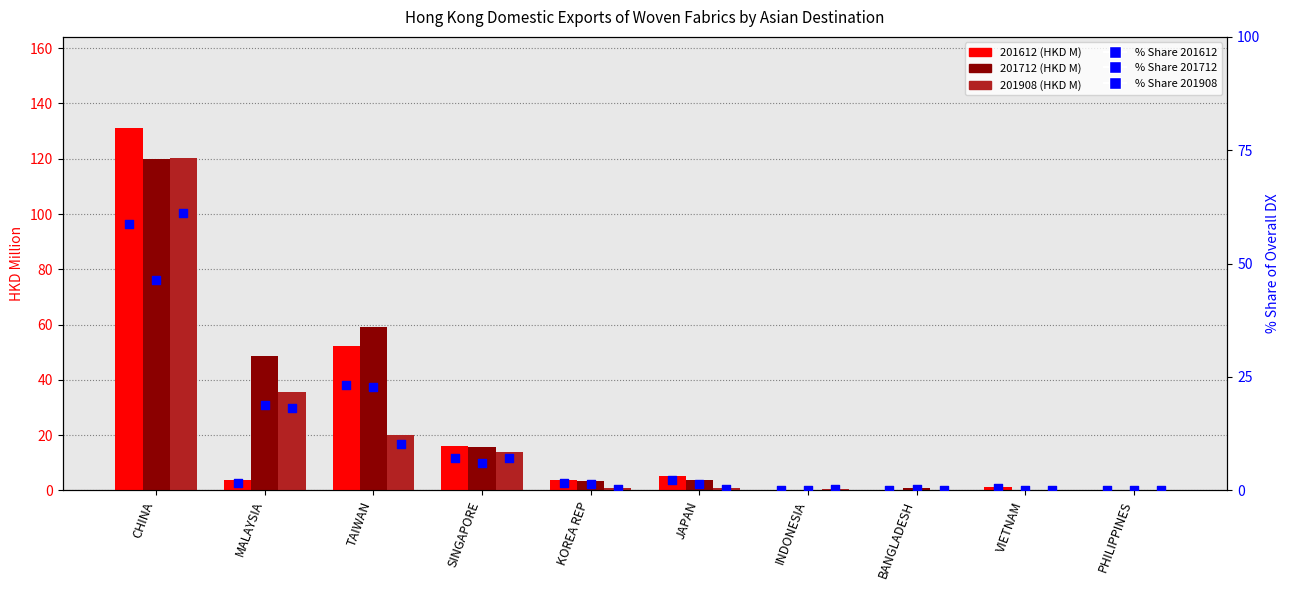

Is the value of % Share 201612 at TAIWAN greater than the value of % Share 201712 at KOREA REP?

Yes